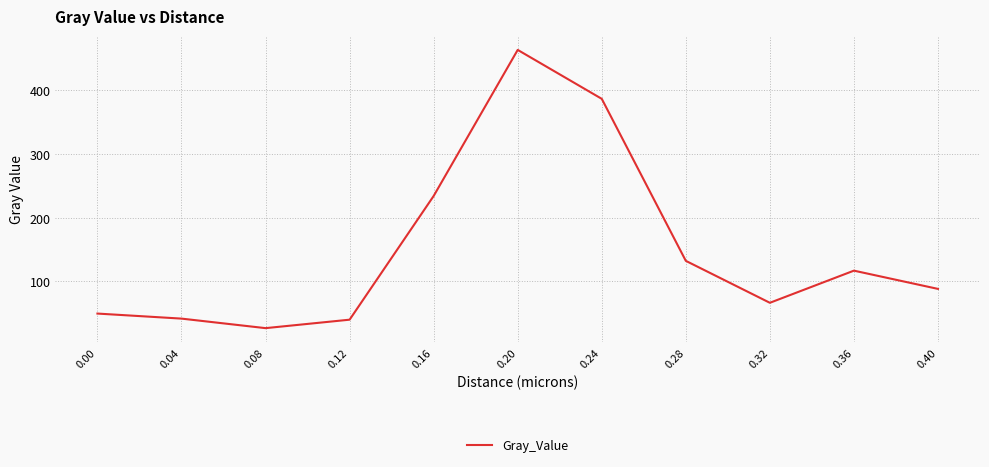

Which label corresponds to the smallest value in the chart?

0.08